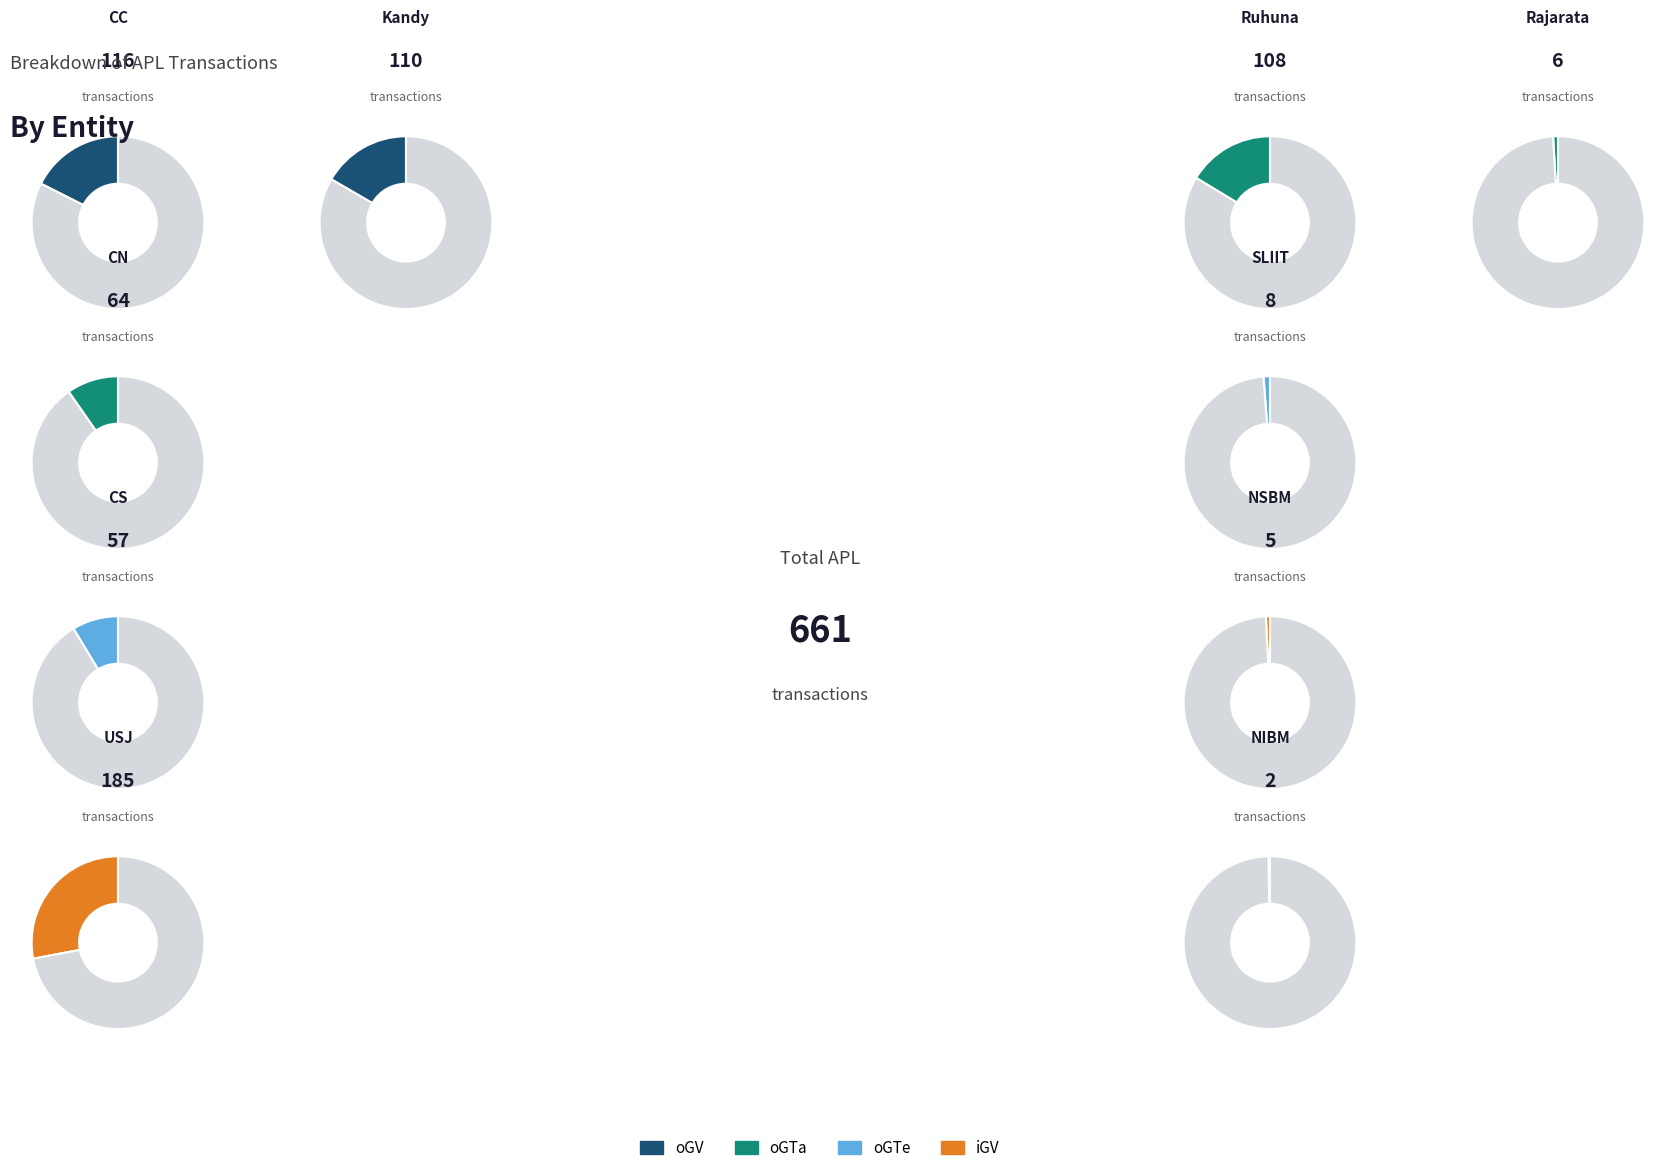

Count the number of slices in the pie.

10